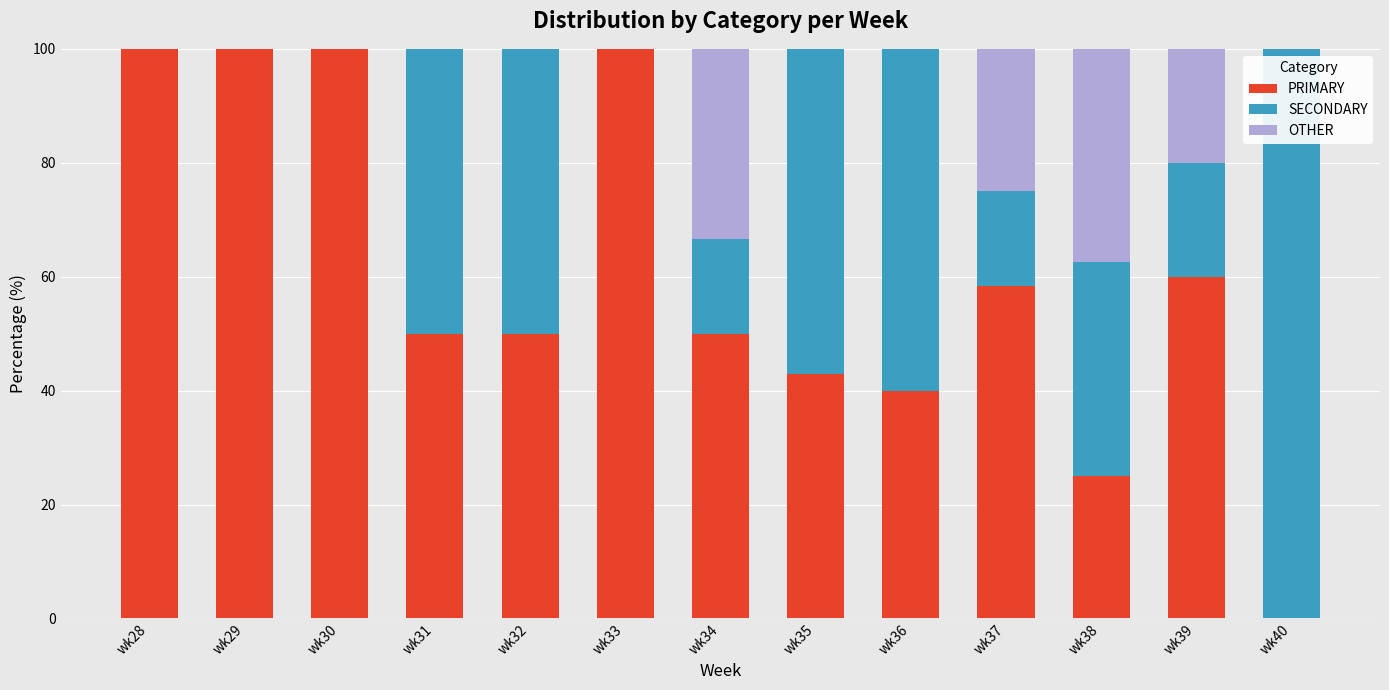

What is the total value across all series at wk34?

100.0